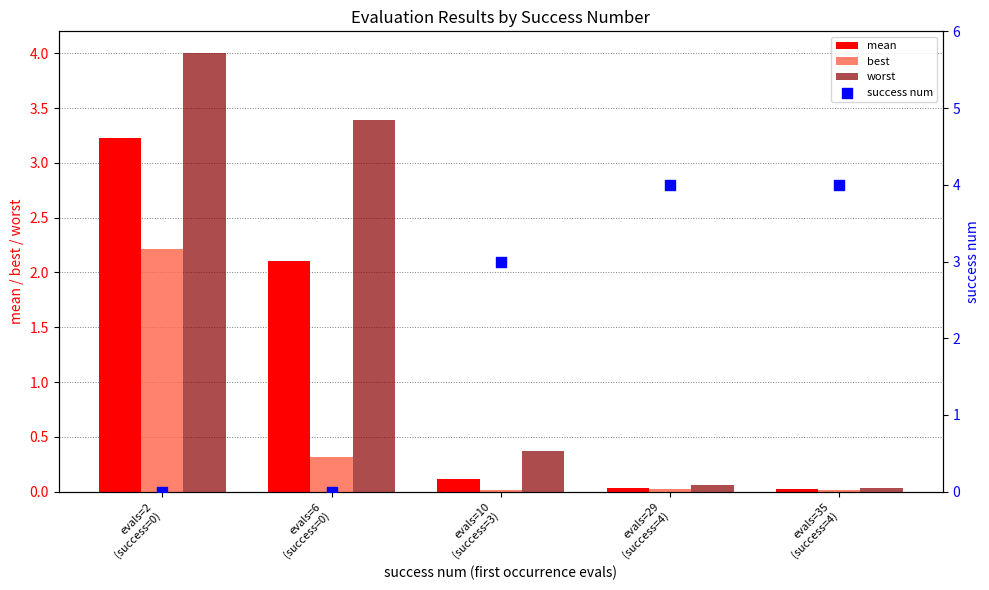

Is the value of best at evals=2
(success=0) greater than the value of success num at evals=2
(success=0)?

Yes